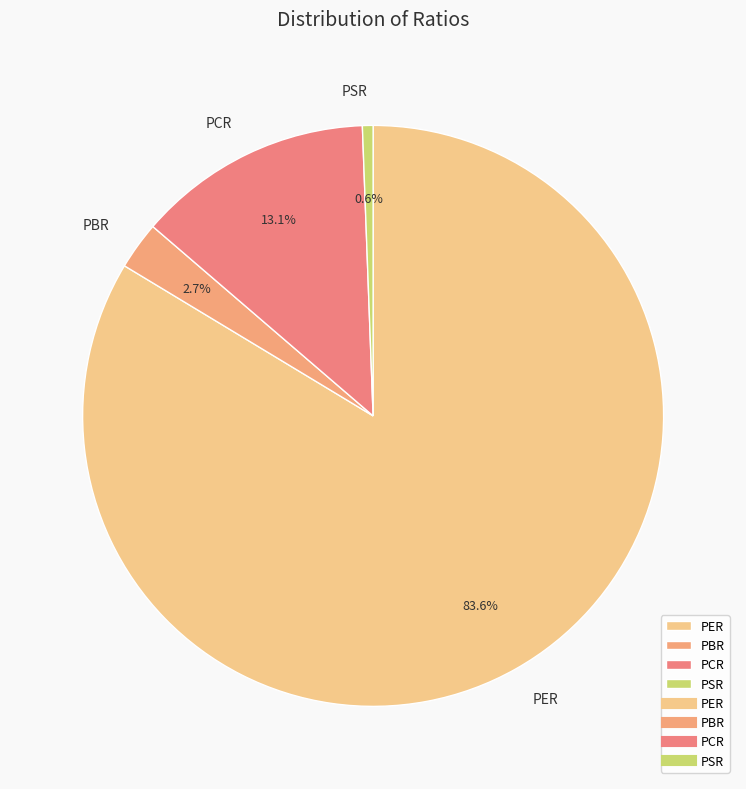

How many segments does this pie chart have?

4